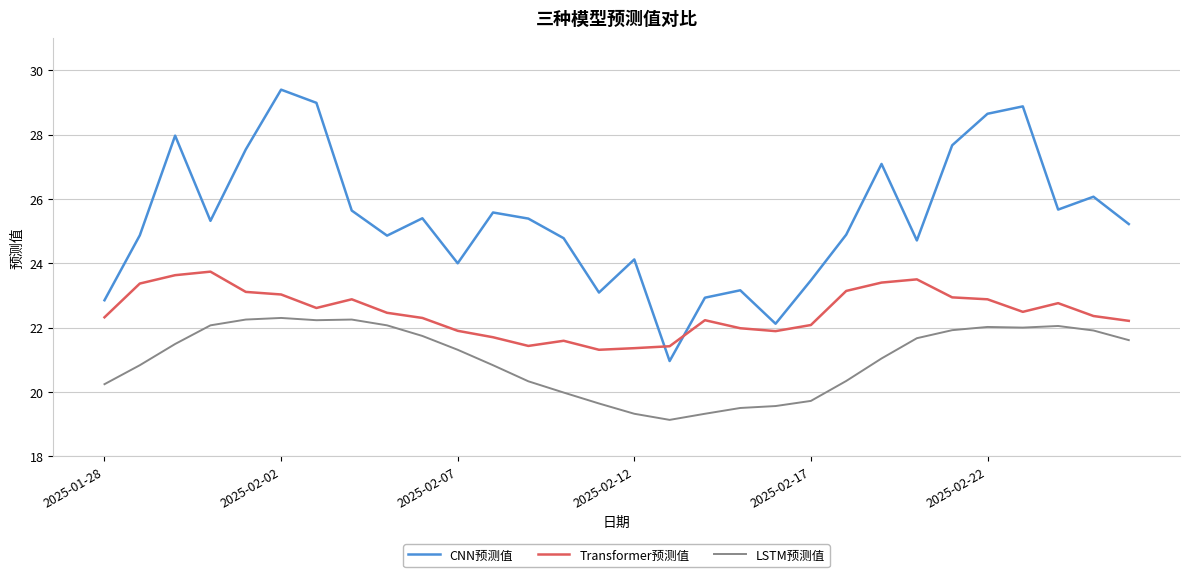

True or false: LSTM预测值 and CNN预测值 intersect in this chart.

False